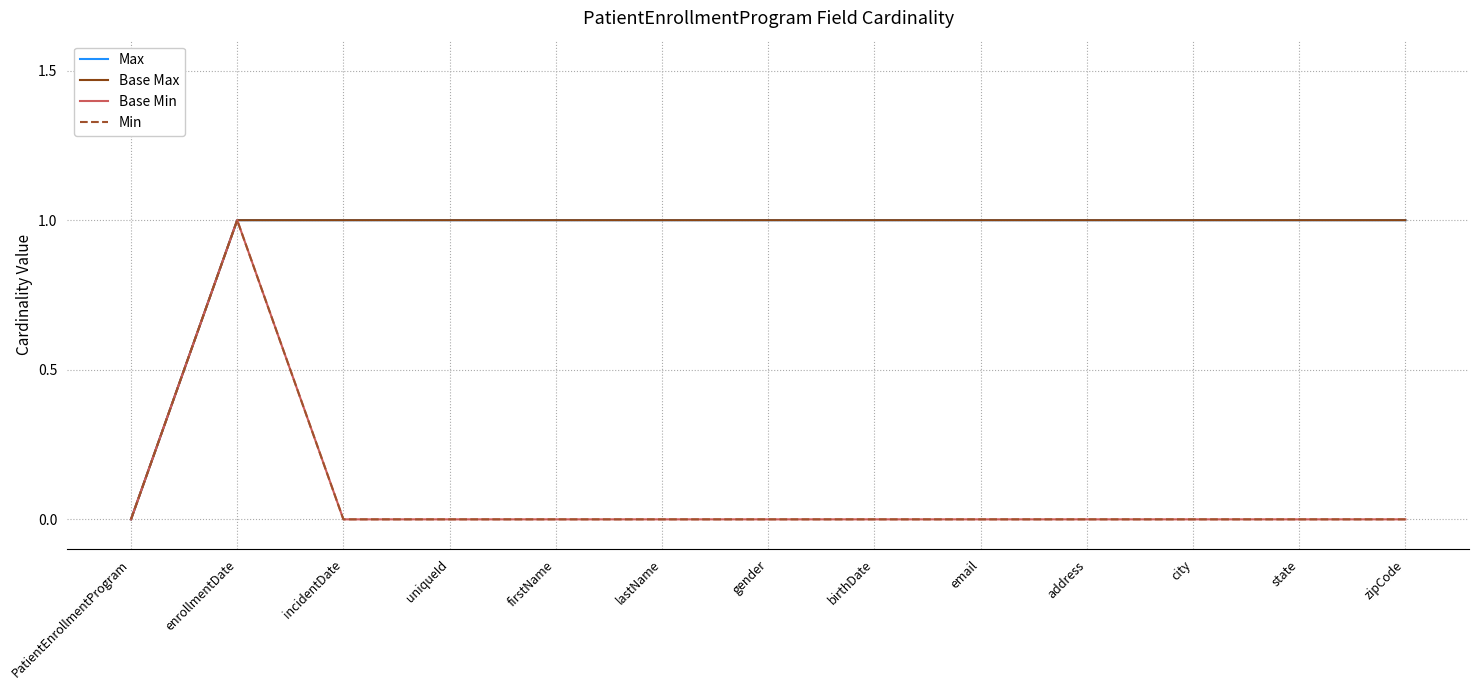

What is the difference between the maximum and minimum values in the Max series?

1